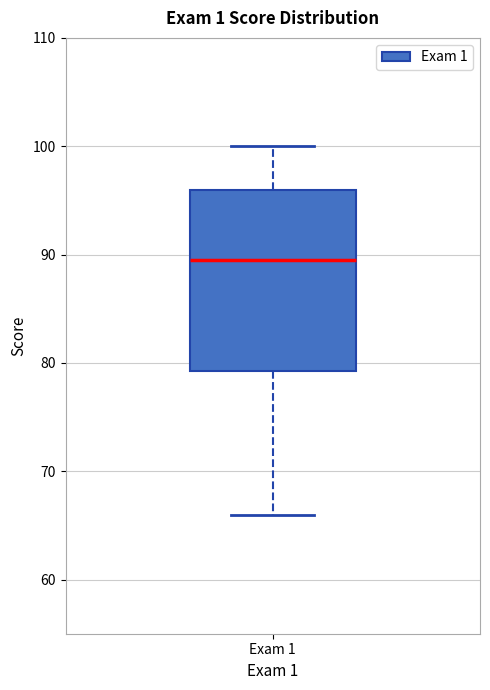

Where does the median line of the box for Exam 1 sit on the y-axis? The values are not printed on the chart, so give them approximately, as read against the axis.

90